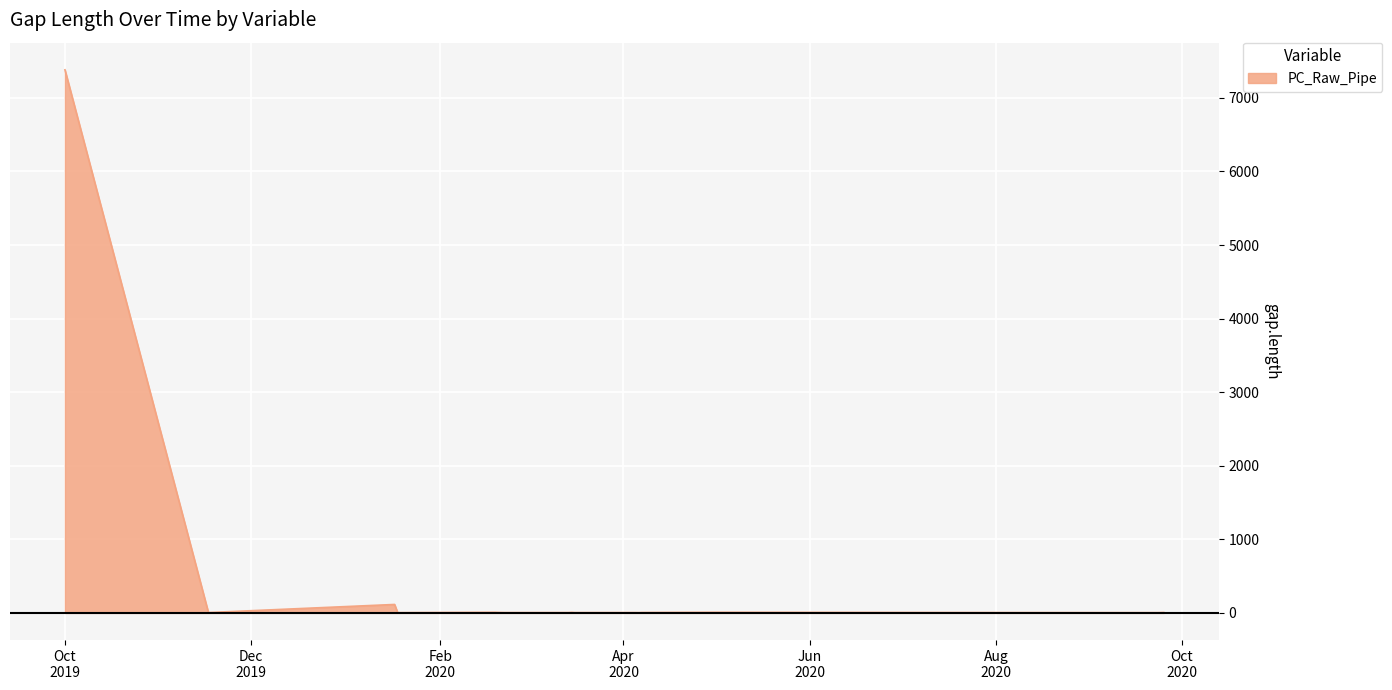

What is the difference between the maximum and minimum values?

7378